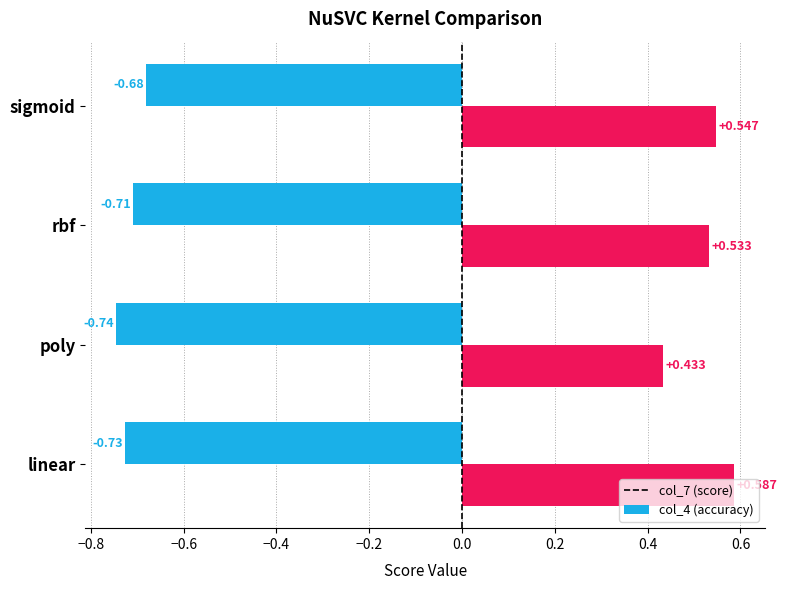

Which category has the highest value in the col_6 series?

linear